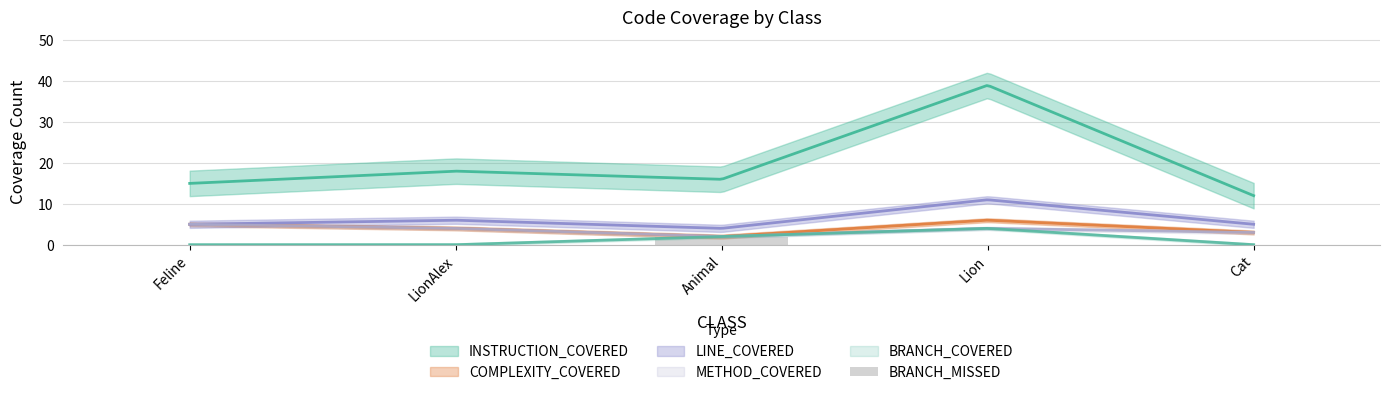

Which category has the highest value across all series?

Animal